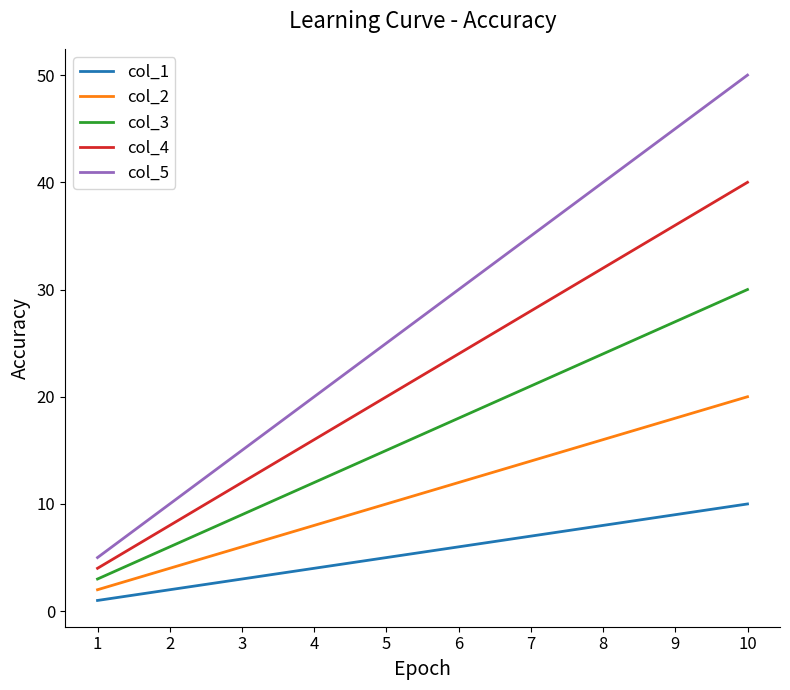

Rank the categories by col_5 value from highest to lowest.

10, 9, 8, 7, 6, 5, 4, 3, 2, 1